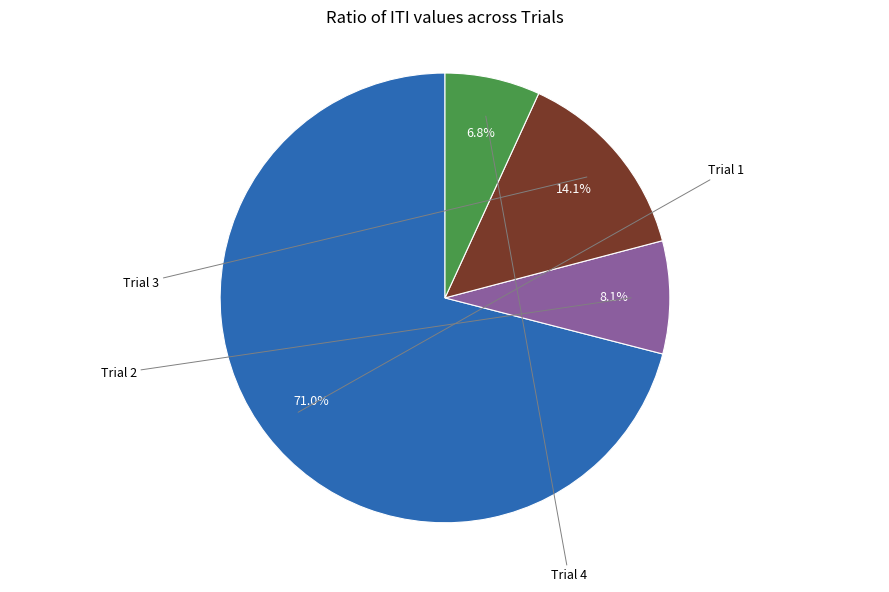

Is there a majority slice in this chart?

Yes